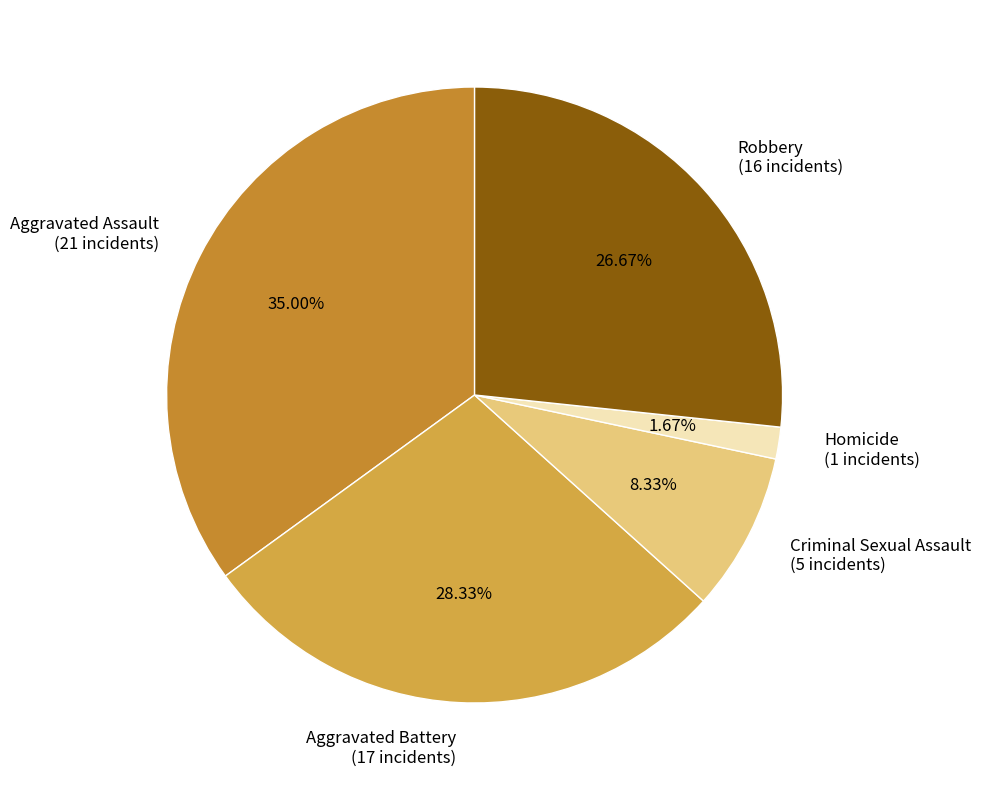

Does any single category account for the majority?

No